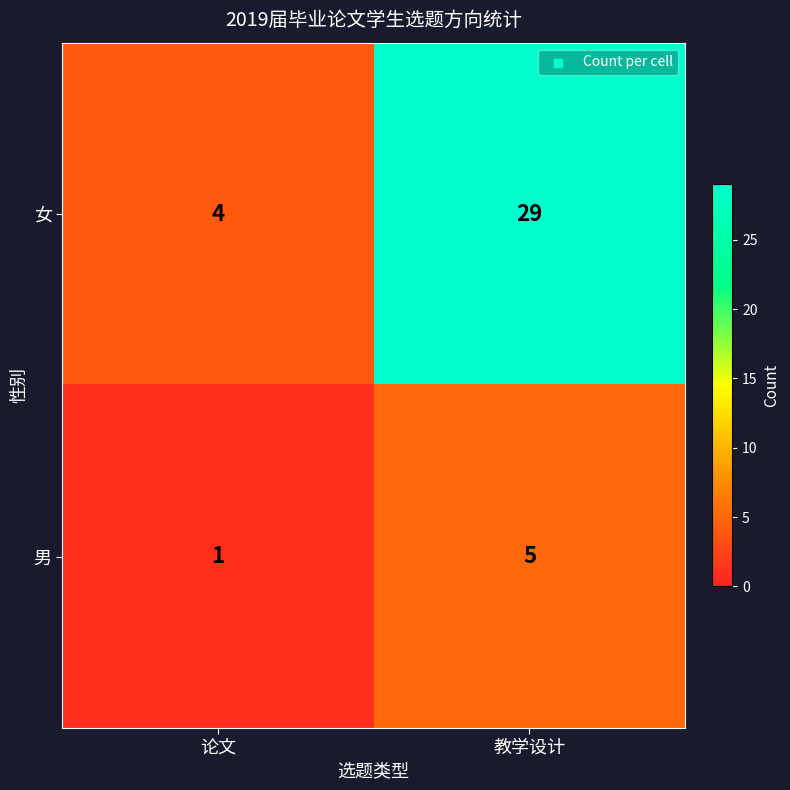

At which category does the chart reach its minimum across all series?

论文